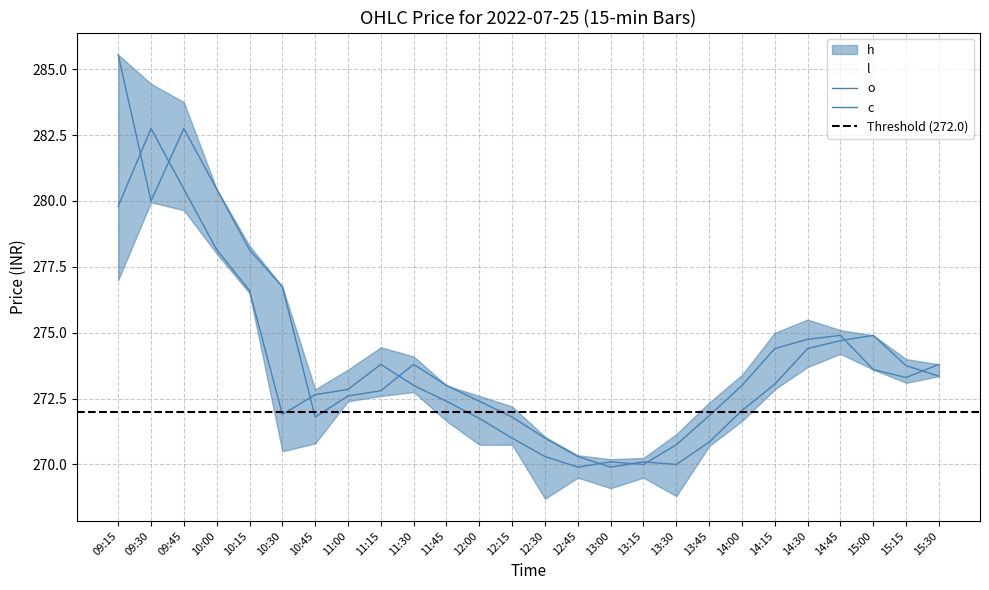

How many interior local peaks does the c series have?

4